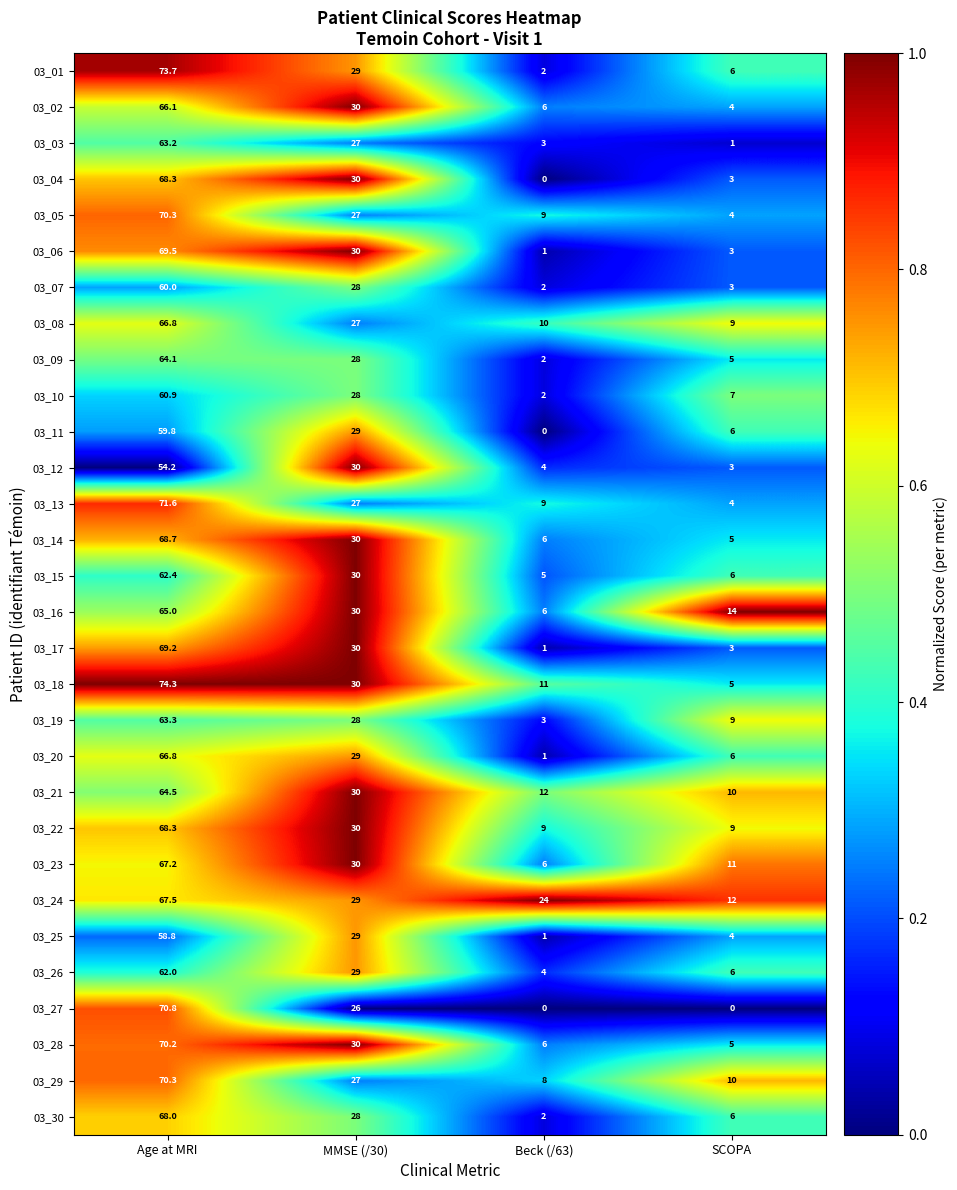

What is the average value of the 03_02 series?

26.5